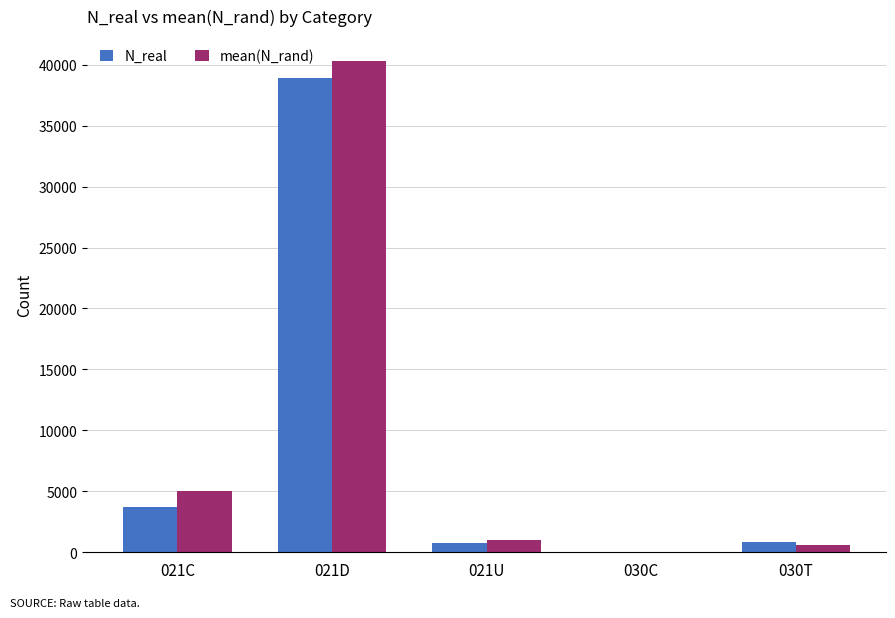

The value of N_real at 030T is 851.0. True or false?

True